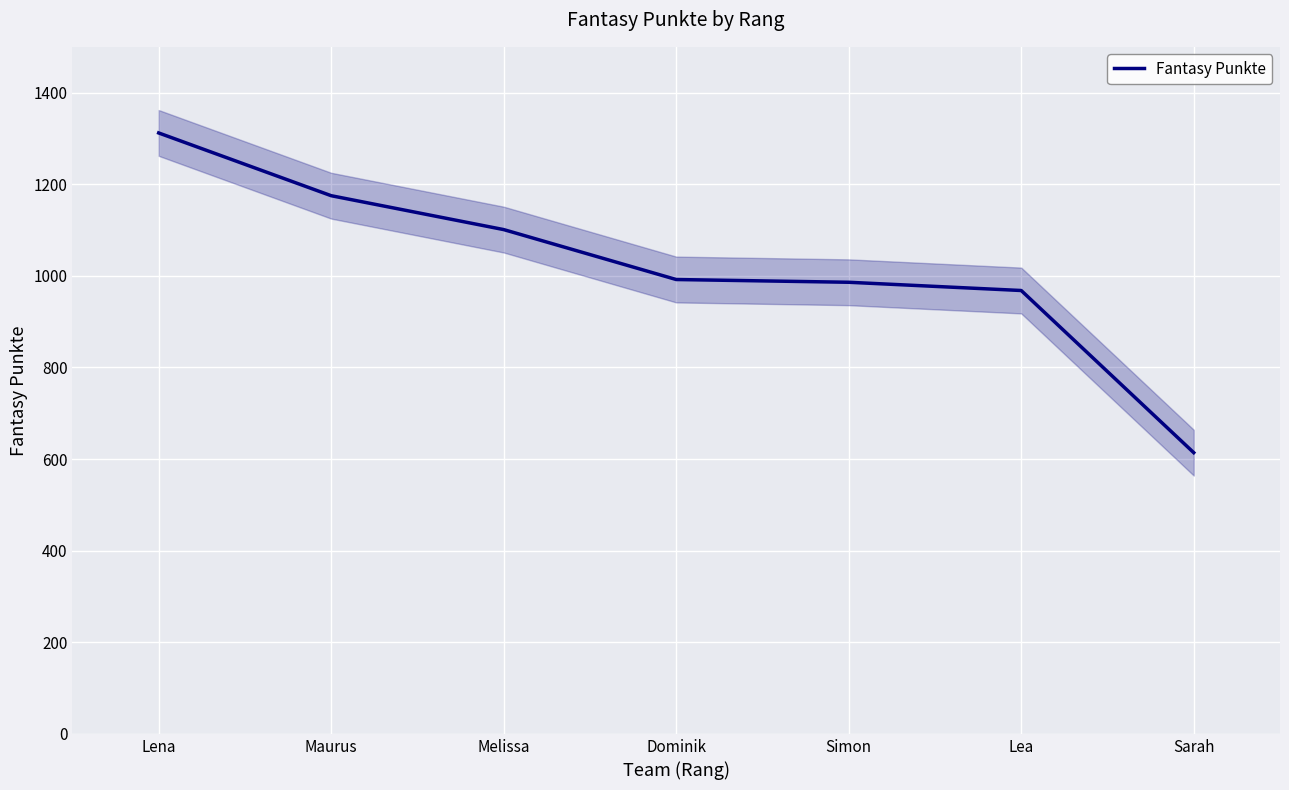

Where does the data first go above 992?

Lena